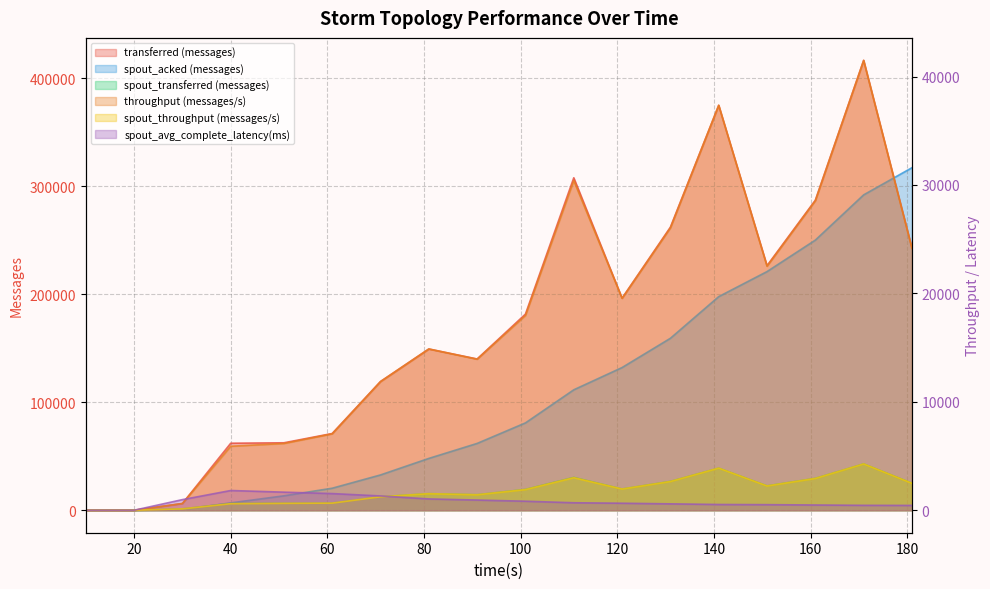

What is the value of the spout_transferred (messages) point at the 3rd from the left?

1280.0